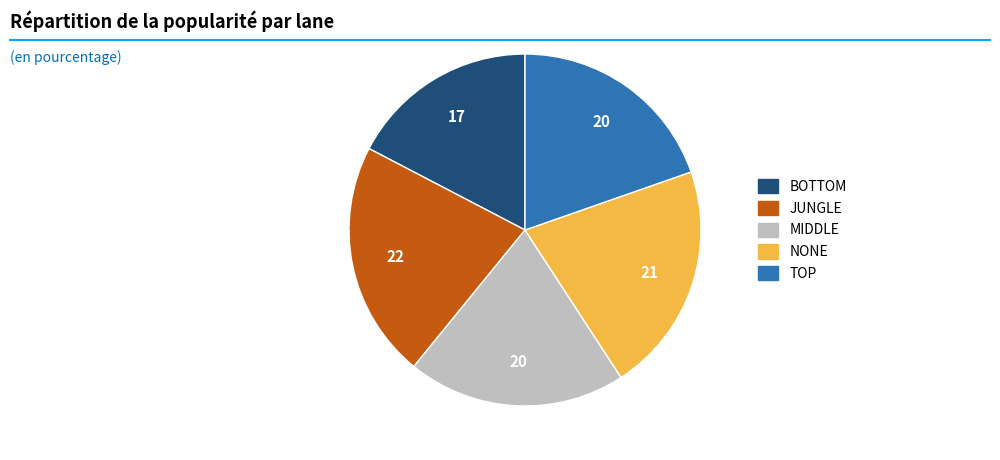

Which slice is the largest?

JUNGLE